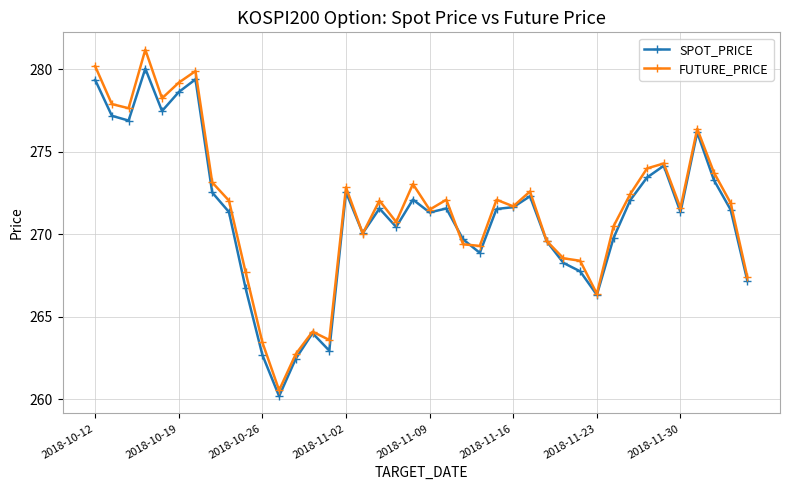

How many lines are shown in the chart?

2